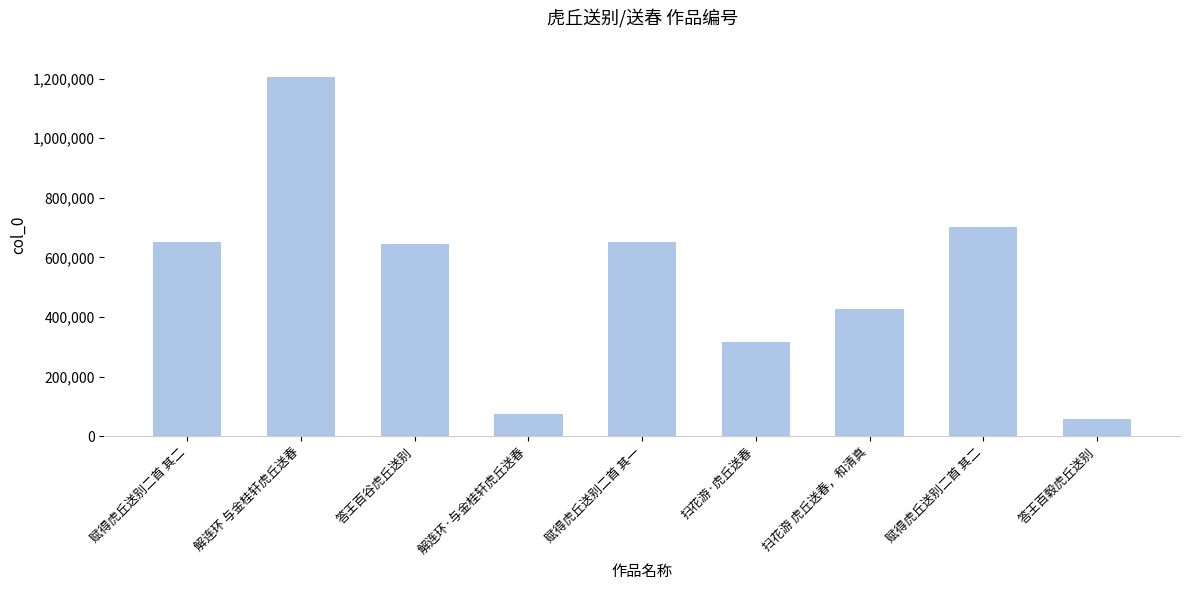

Count the number of data series in this chart.

1